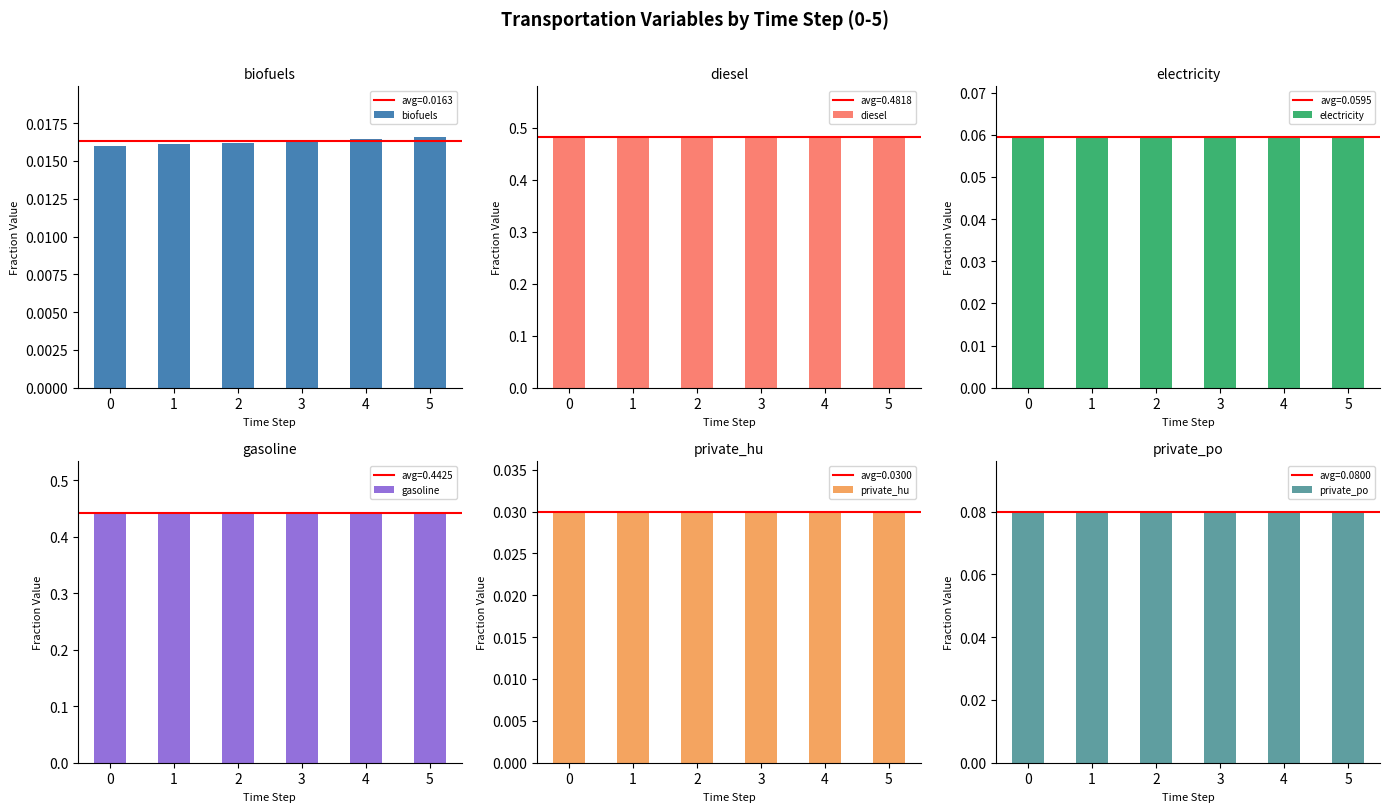

Reading left to right, extract all data points from this chart.

biofuels: 0.0	0.0	0.0	0.0	0.0	0.0
diesel: 0.5	0.5	0.5	0.5	0.5	0.5
electricity: 0.1	0.1	0.1	0.1	0.1	0.1
gasoline: 0.4	0.4	0.4	0.4	0.4	0.4
private_hu: 0.0	0.0	0.0	0.0	0.0	0.0
private_po: 0.1	0.1	0.1	0.1	0.1	0.1